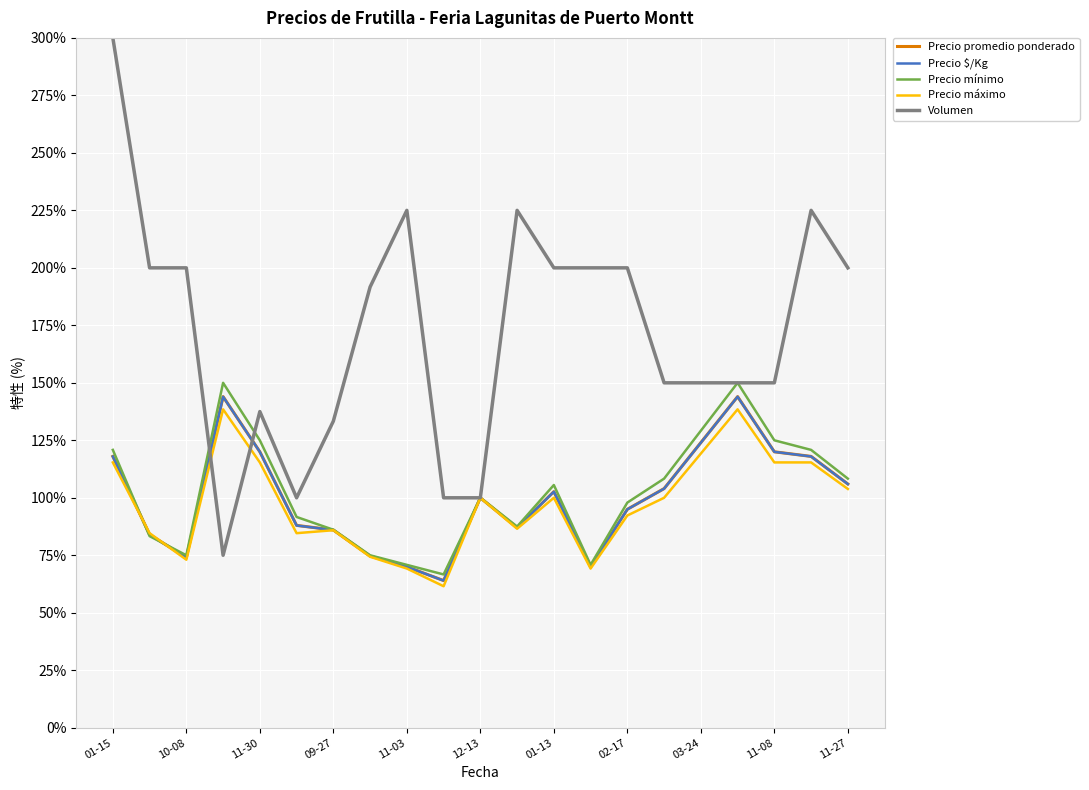

What are all the series names shown in the legend?

Precio promedio ponderado, Precio $/Kg, Precio mínimo, Precio máximo, Volumen